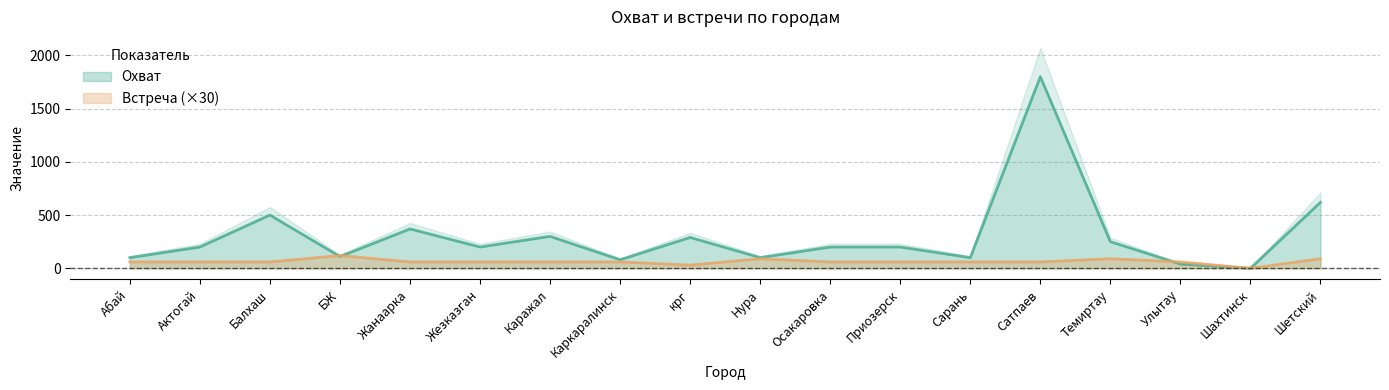

What is the label of the 5th point from the right?

Сатпаев